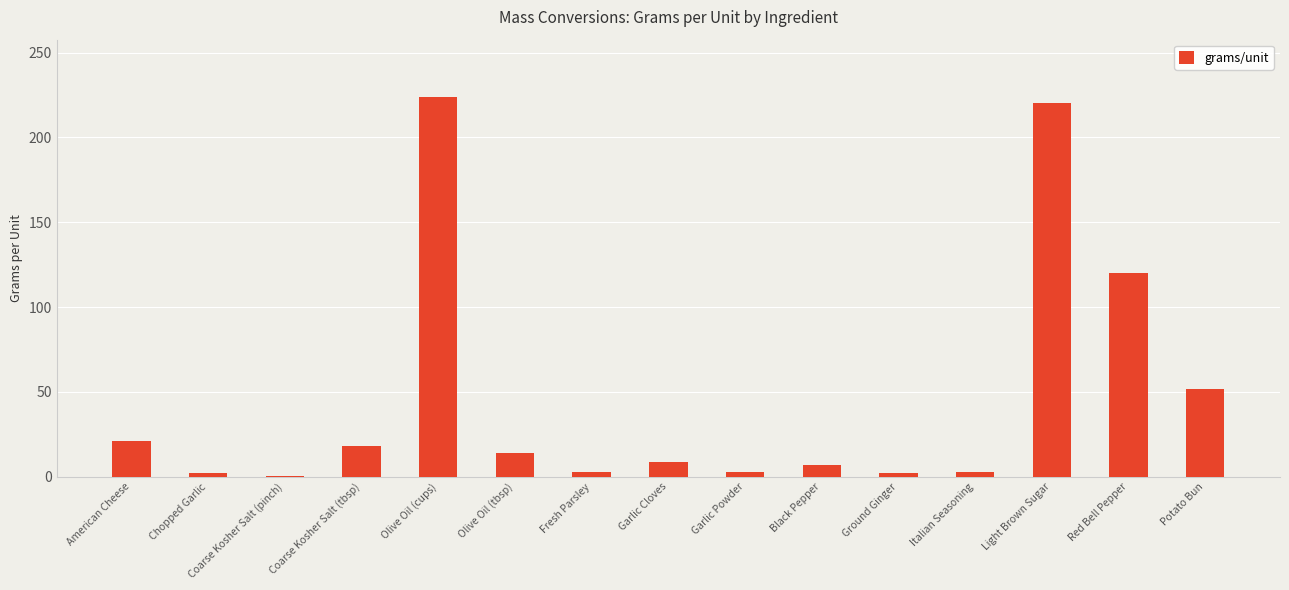

What is the sum of all values?

699.3